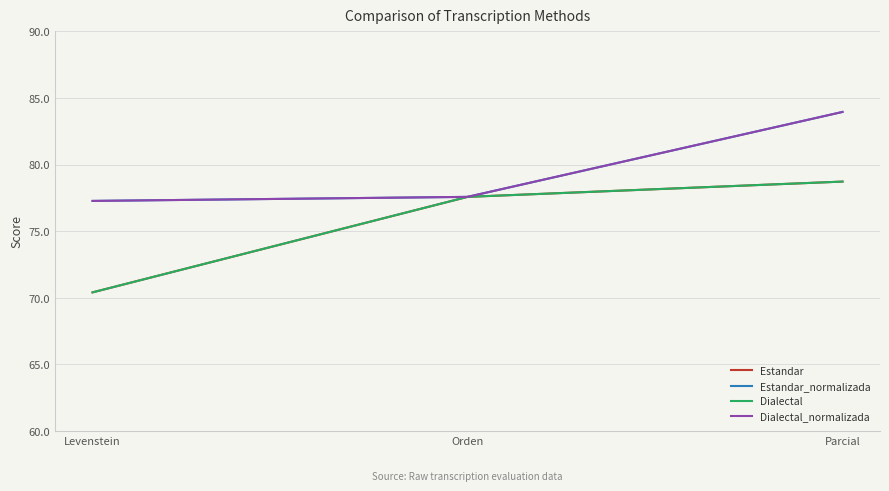

Is this an area chart (filled region under the line)?

No